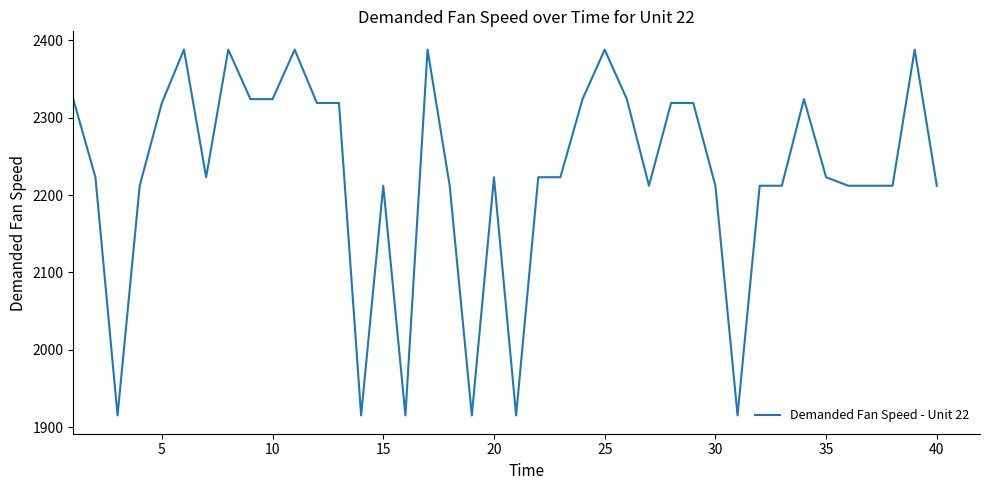

What is the difference between the maximum and minimum values?

473